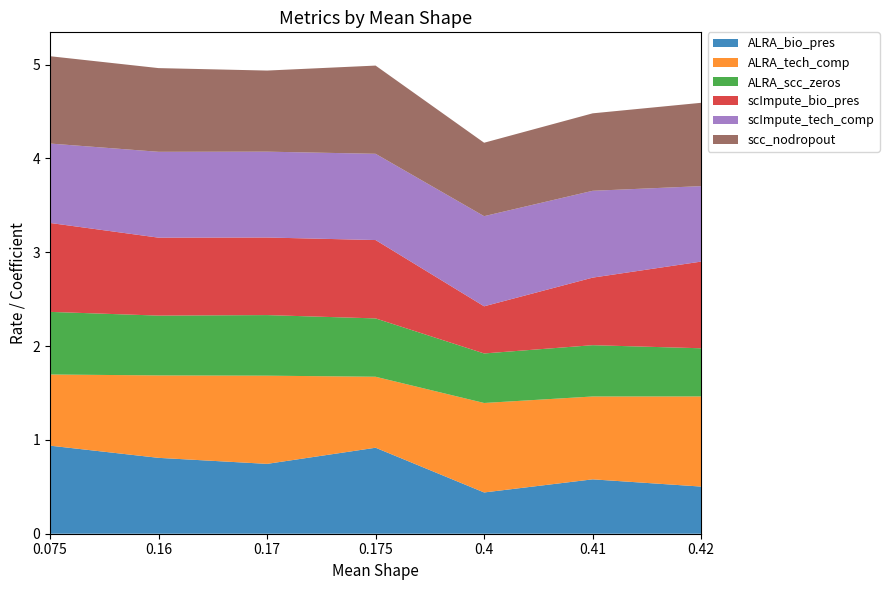

Reading left to right, extract all data points from this chart.

ALRA_bio_pres: 0.075=0.9	0.16=0.8	0.17=0.7	0.175=0.9	0.4=0.4	0.41=0.6	0.42=0.5
ALRA_tech_comp: 0.075=0.8	0.16=0.9	0.17=0.9	0.175=0.8	0.4=1.0	0.41=0.9	0.42=1.0
ALRA_scc_zeros: 0.075=0.7	0.16=0.6	0.17=0.6	0.175=0.6	0.4=0.5	0.41=0.5	0.42=0.5
scImpute_bio_pres: 0.075=0.9	0.16=0.8	0.17=0.8	0.175=0.8	0.4=0.5	0.41=0.7	0.42=0.9
scImpute_tech_comp: 0.075=0.8	0.16=0.9	0.17=0.9	0.175=0.9	0.4=1.0	0.41=0.9	0.42=0.8
scc_nodropout: 0.075=0.9	0.16=0.9	0.17=0.9	0.175=0.9	0.4=0.8	0.41=0.8	0.42=0.9